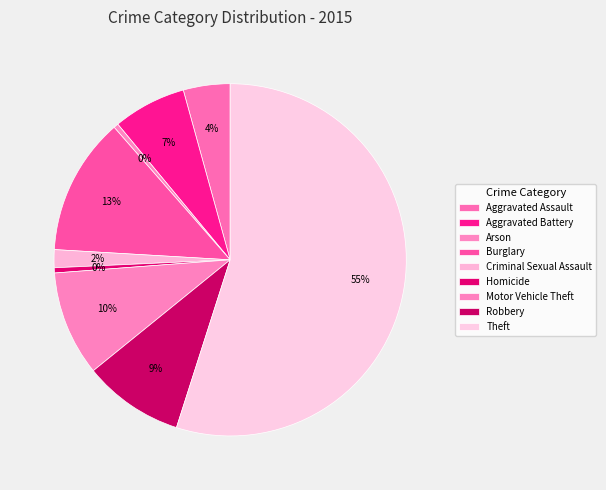

What is the largest slice in the pie chart?

Theft